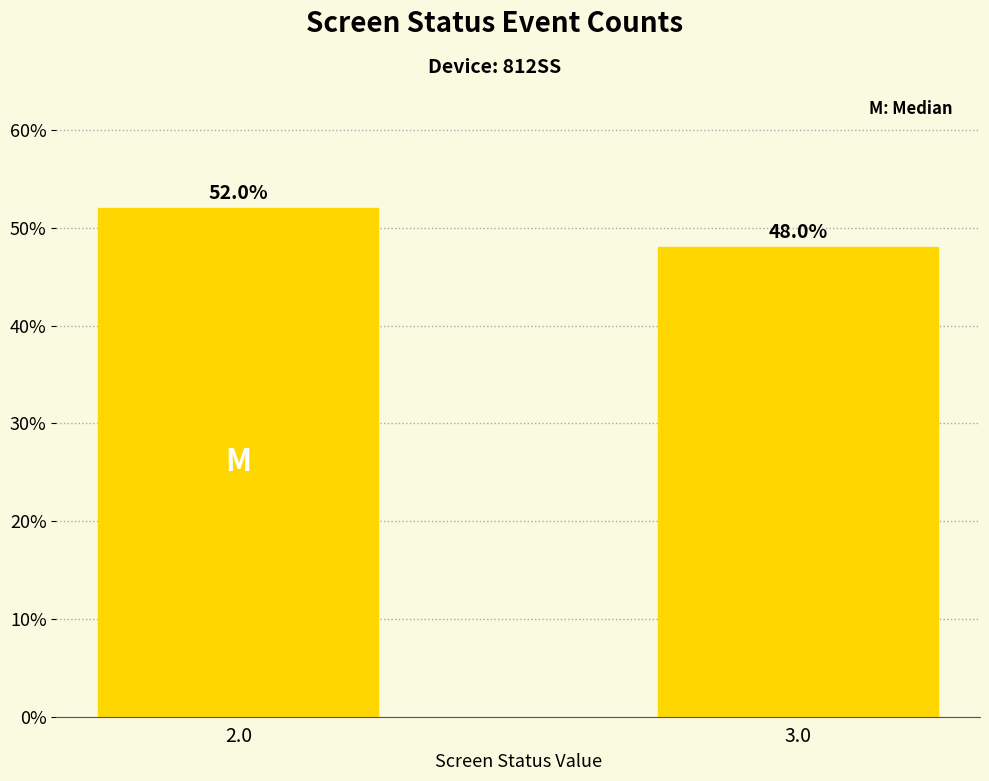

Are the bars grouped side by side (vs. stacked)?

No